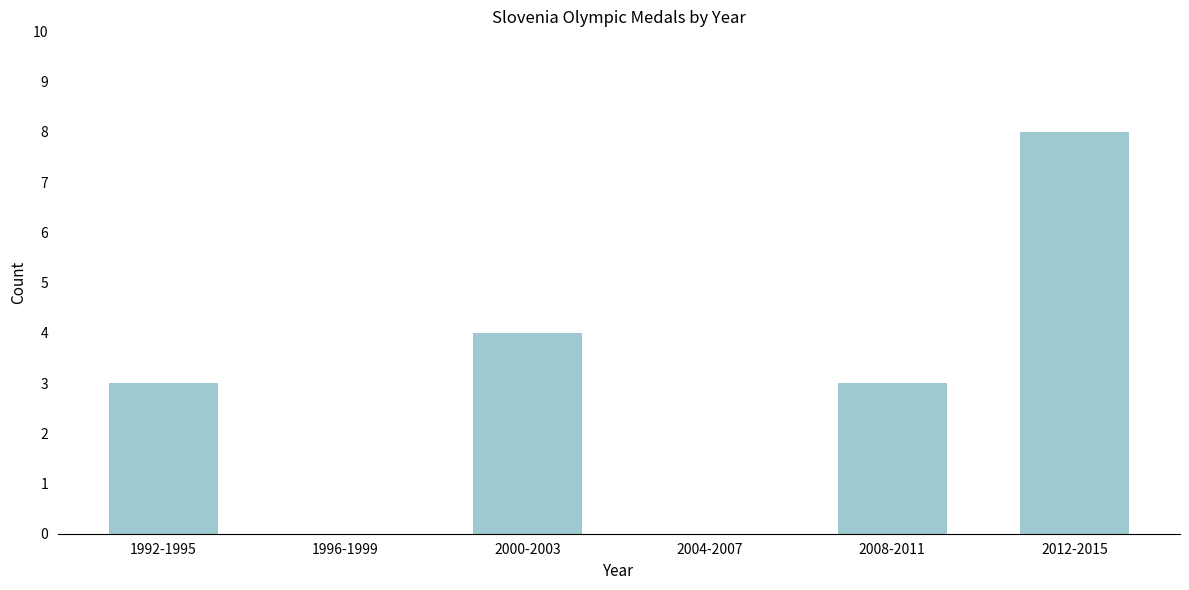

Reading right to left, list all the values displayed in this chart.

2012-2015=8	2008-2011=3	2004-2007=0	2000-2003=4	1996-1999=0	1992-1995=3